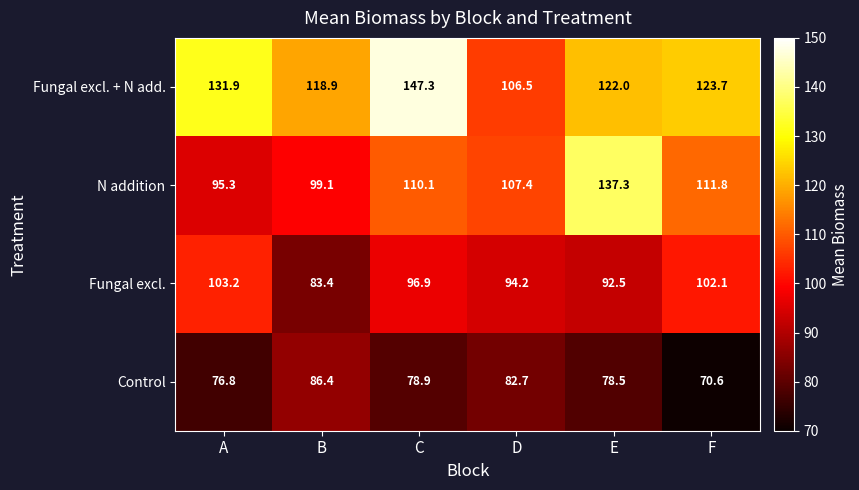

What is the difference between the maximum and minimum values in the N addition series?

42.0